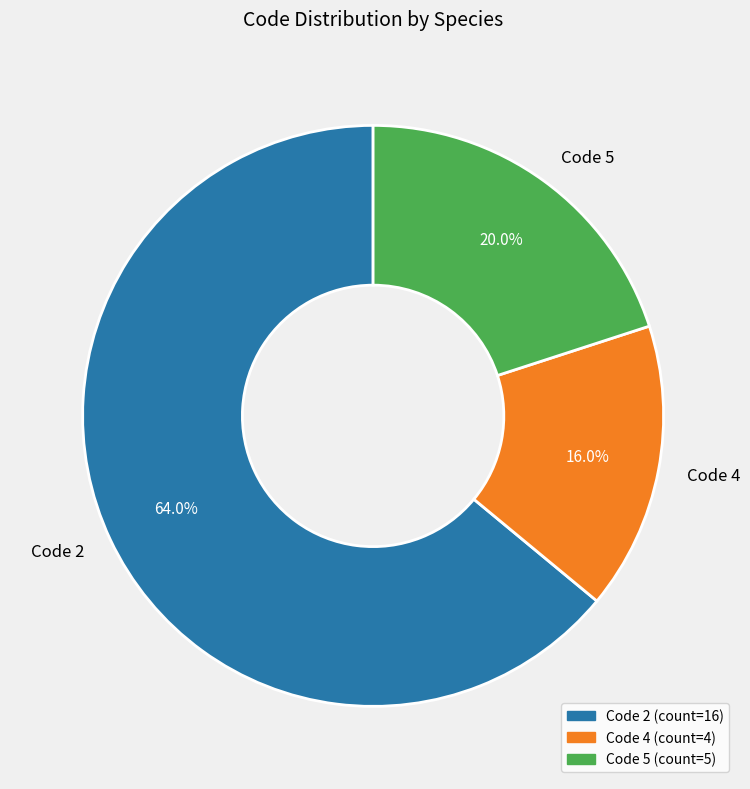

Rank the categories by value from highest to lowest.

Code 2, Code 5, Code 4